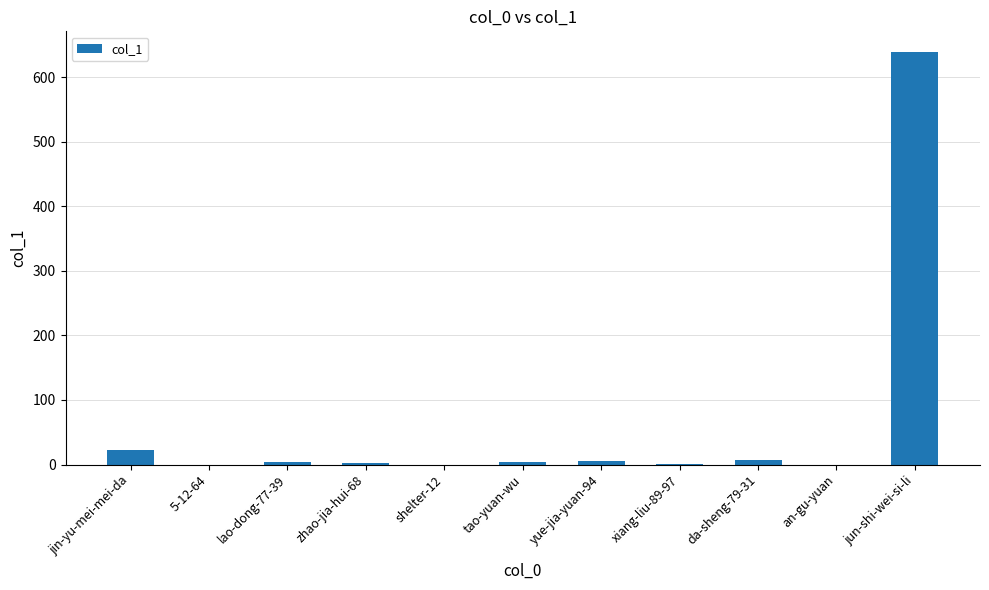

What is the change in value from shelter-12 to jun-shi-wei-si-li?

+639